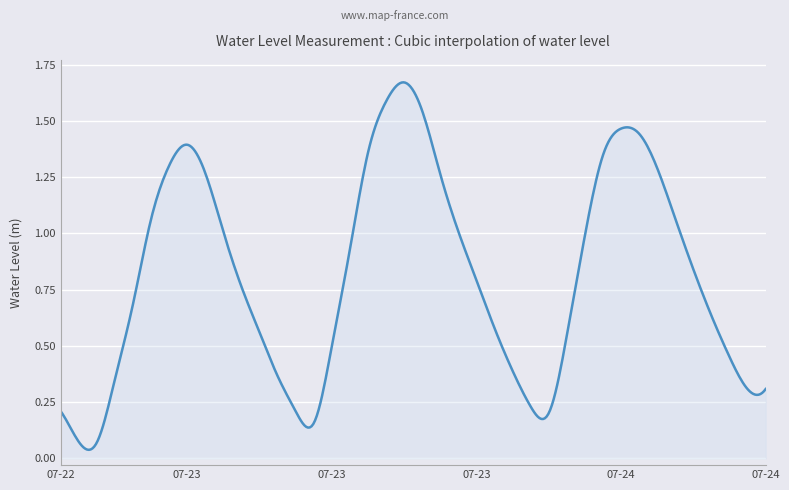

What is the average value?

0.8